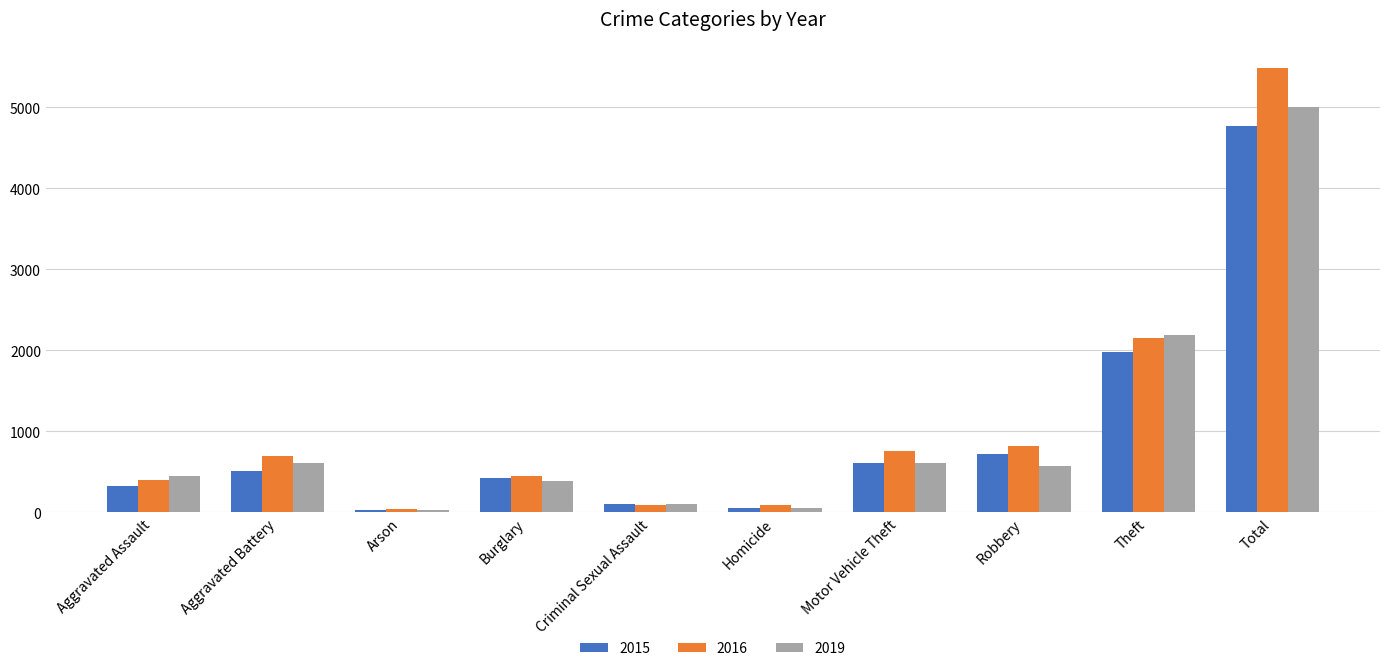

What is the spread (max minus min) of values at Robbery?

242